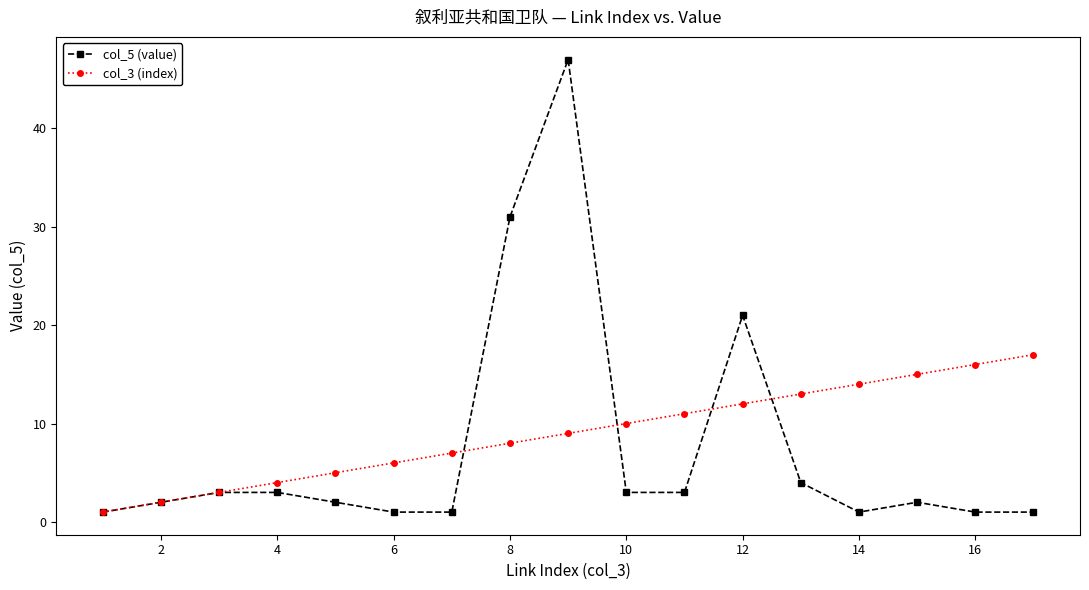

True or false: col_5 (value) has more than 1 interior local peaks.

True